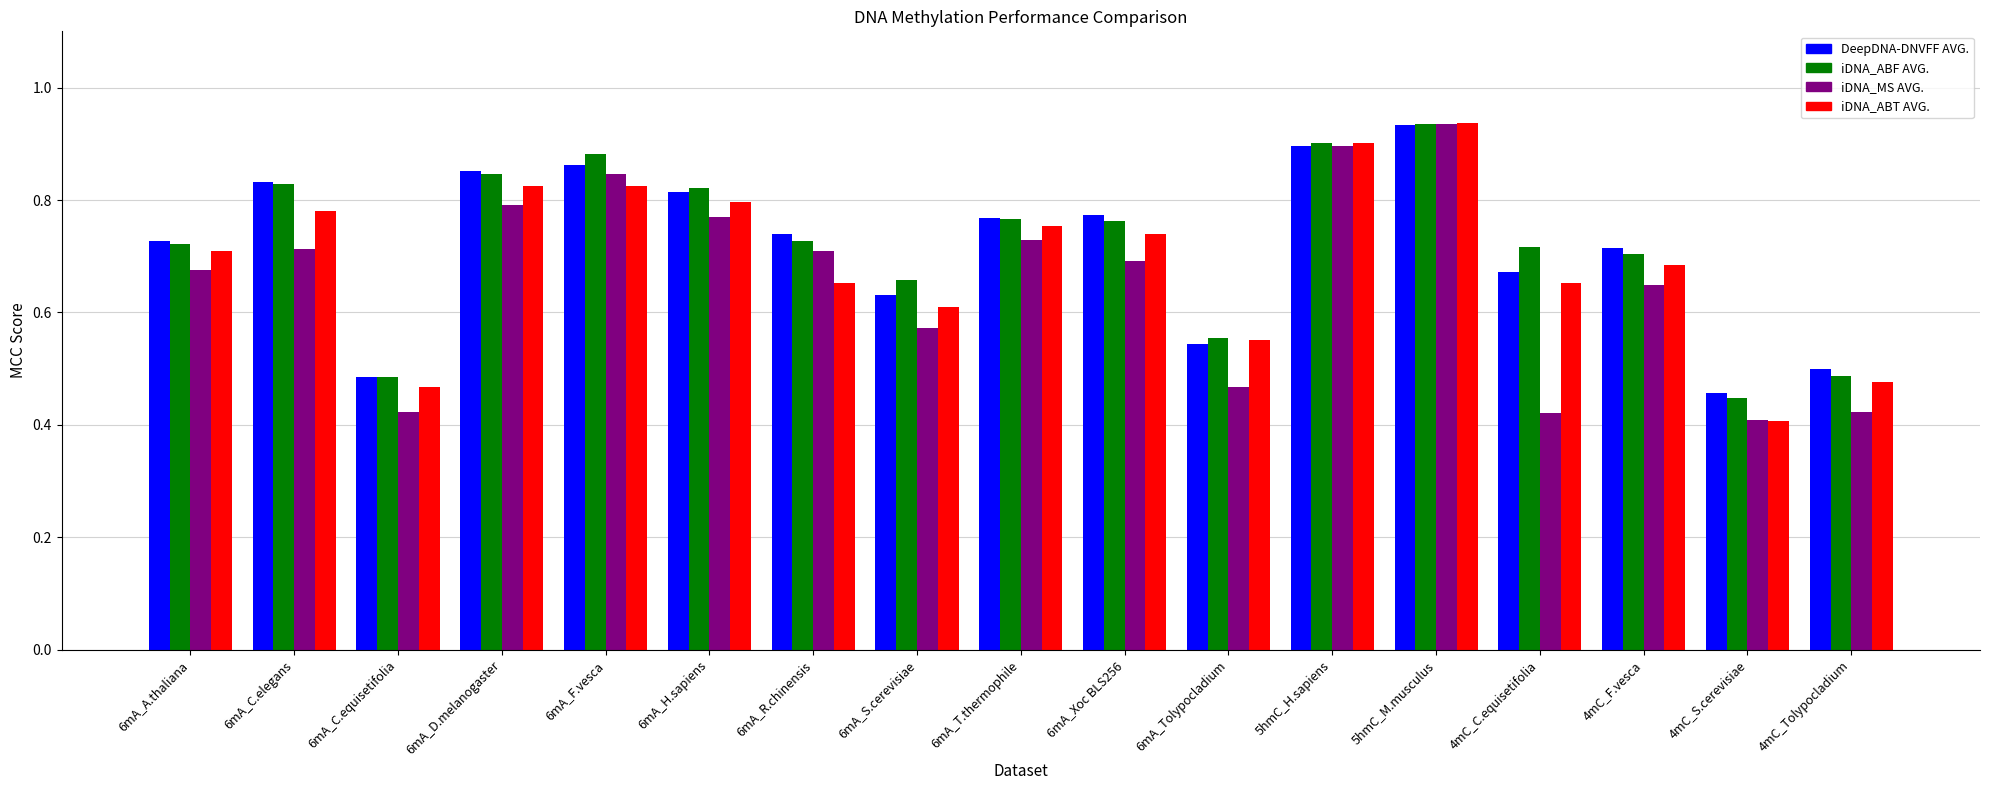

At which category does the chart reach its peak across all series?

5hmC_M.musculus